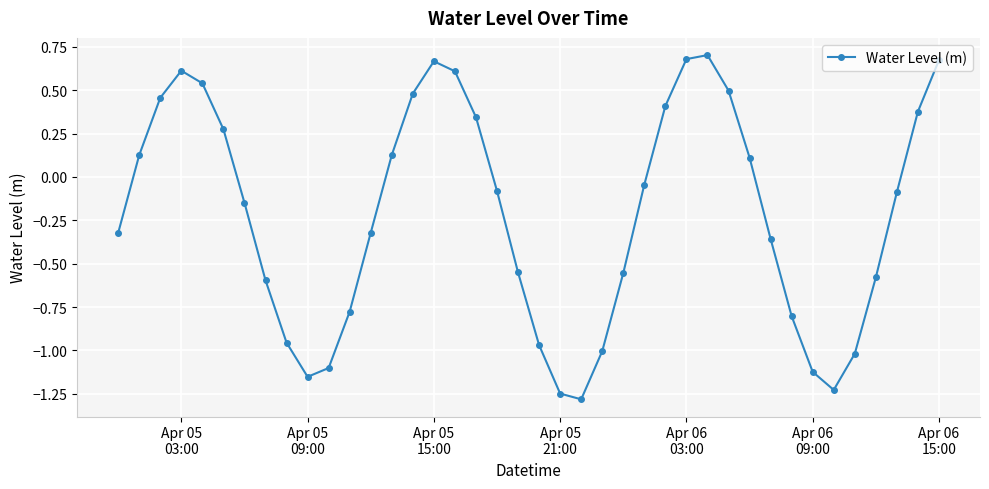

How many points are lower than both their immediate neighbors (excluding endpoints)?

3